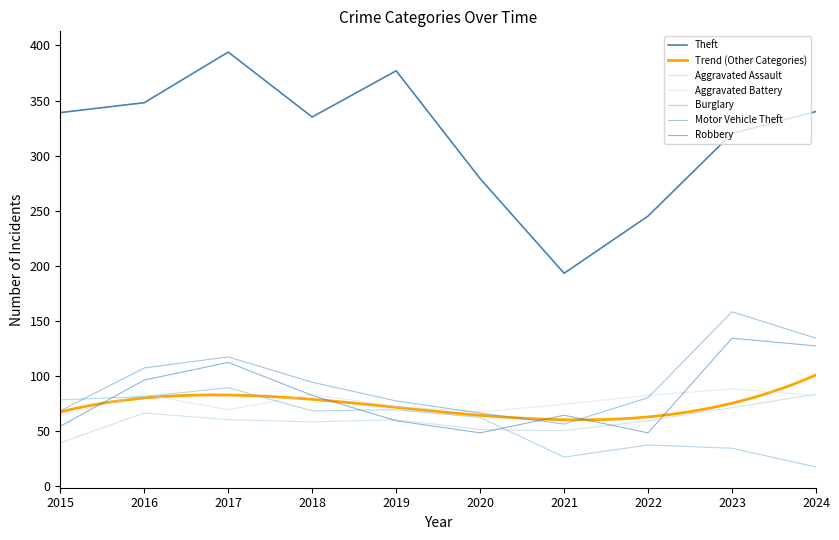

At which category is the sum across all series the highest?

2017